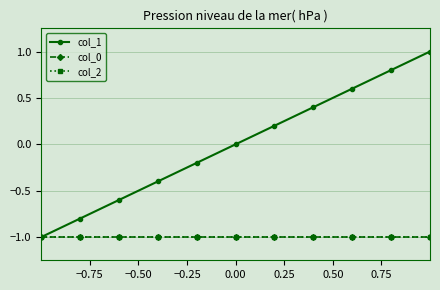

True or false: col_1 and col_2 cross at least once.

False